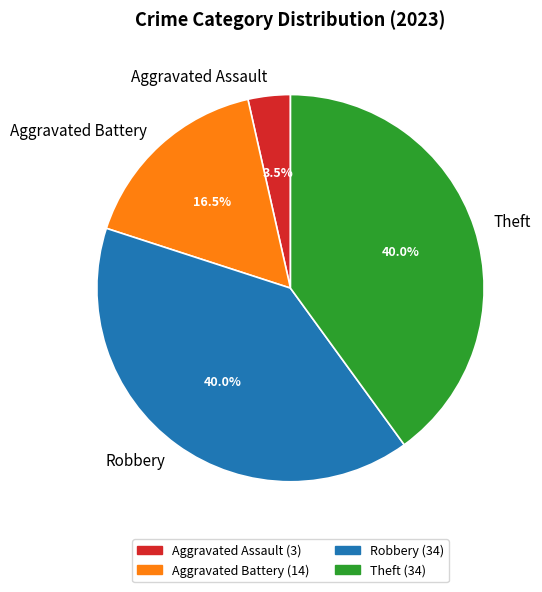

Is it true that Theft is 31% of the pie?

False